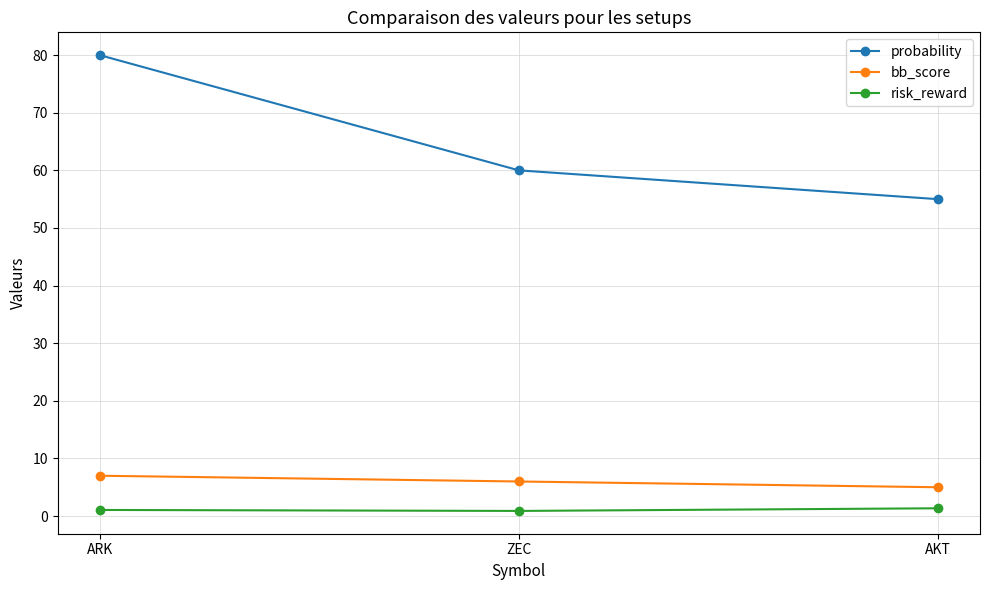

What is the value of the risk_reward point at the 1st from the left?

1.1